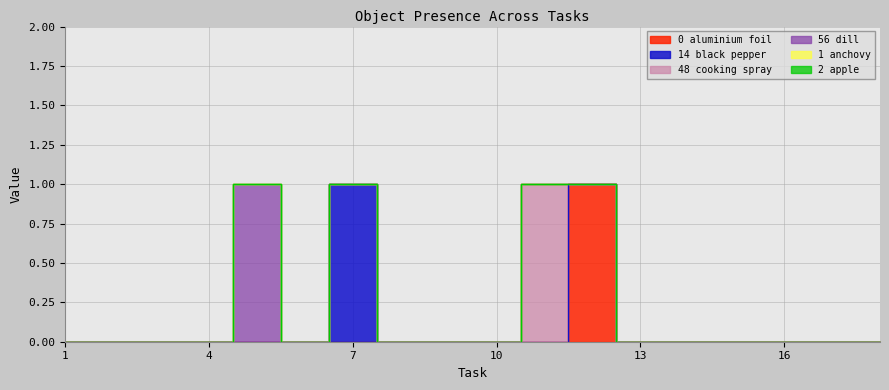

True or false: Object_14_black pepper and Object_0_aluminium foil intersect in this chart.

False